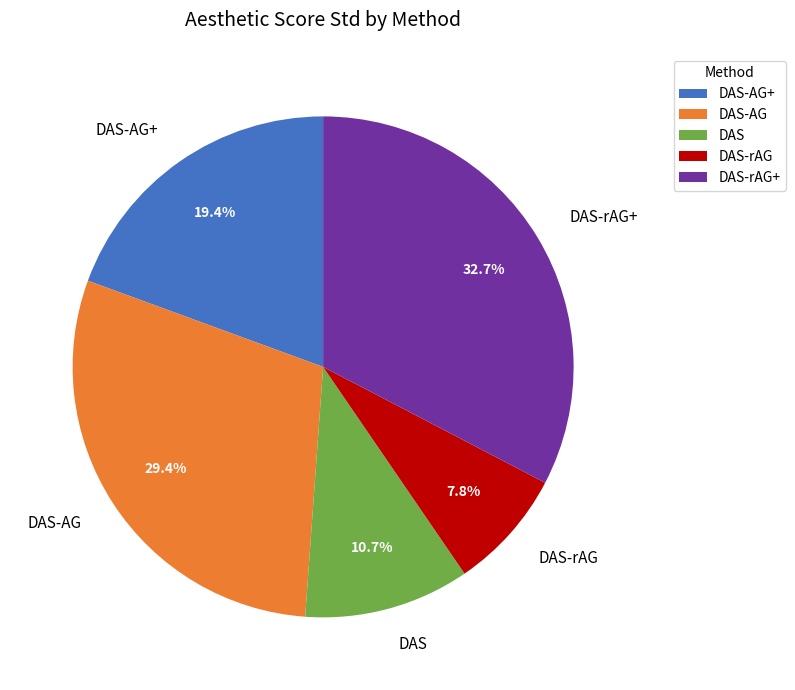

To the nearest percent, what is the difference between the DAS-AG and DAS-rAG+ slice percentages?

3%